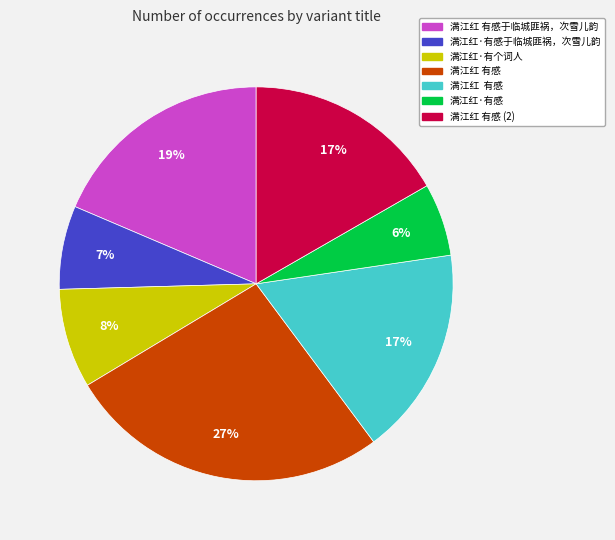

Does any single category account for the majority?

No